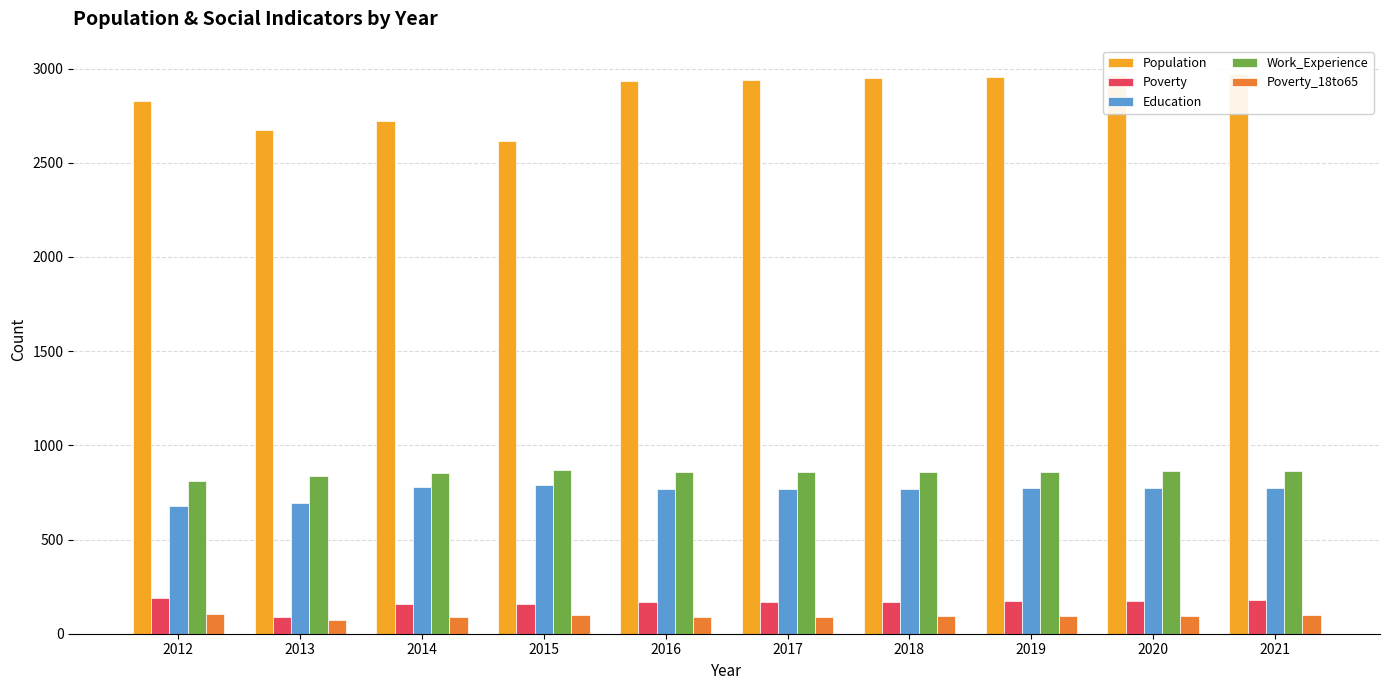

What is the approximate value of Poverty_18to65 at 2016, to the nearest 5?

90